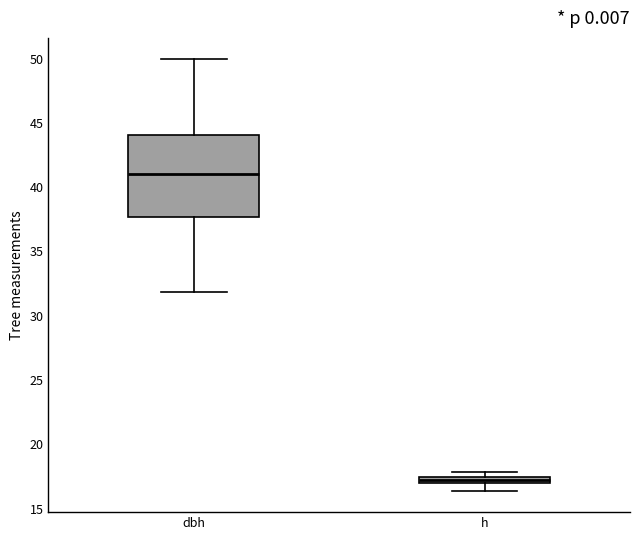

Comparing the boxes themselves (not the whiskers), which one is the tallest?

dbh